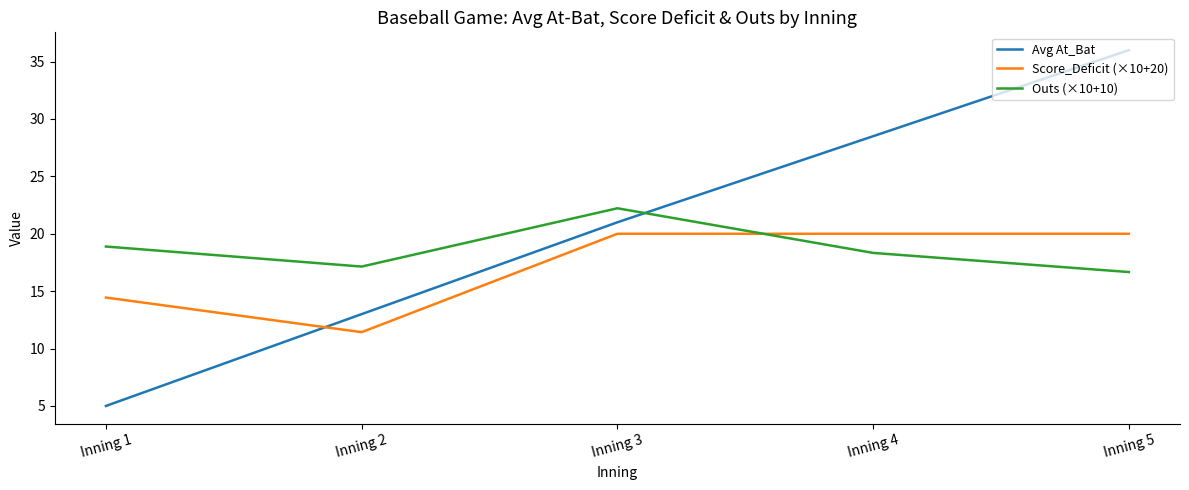

True or false: Avg At_Bat has a value of 28.5 at Inning 4.

True